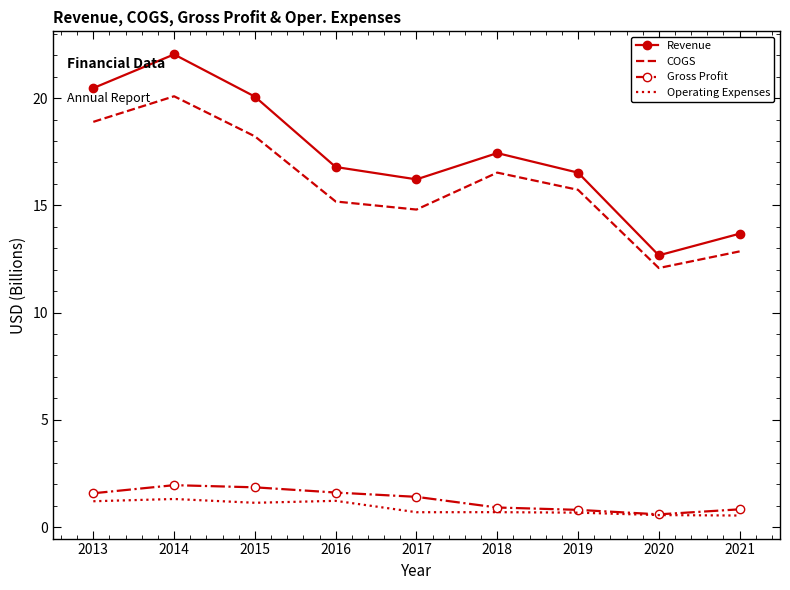

What is the greatest value displayed?

22.0